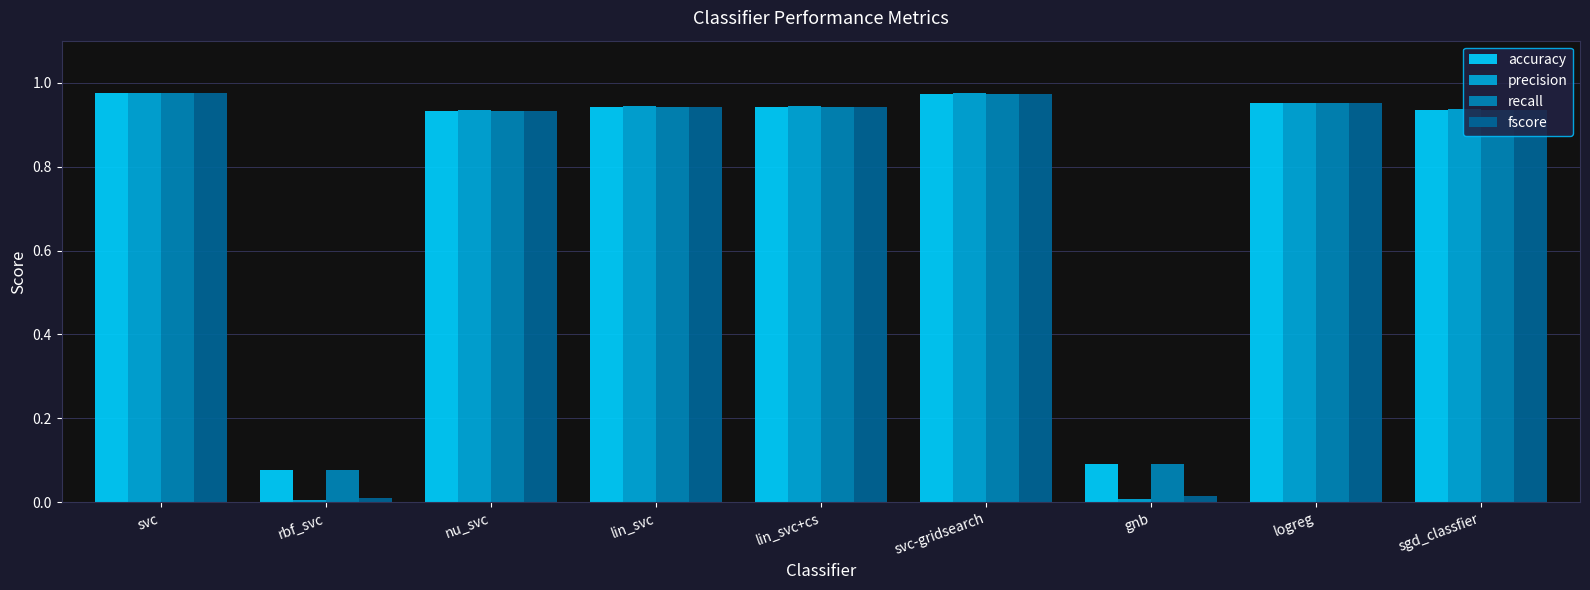

What is the label of the 1st bar from the right?

sgd_classfier